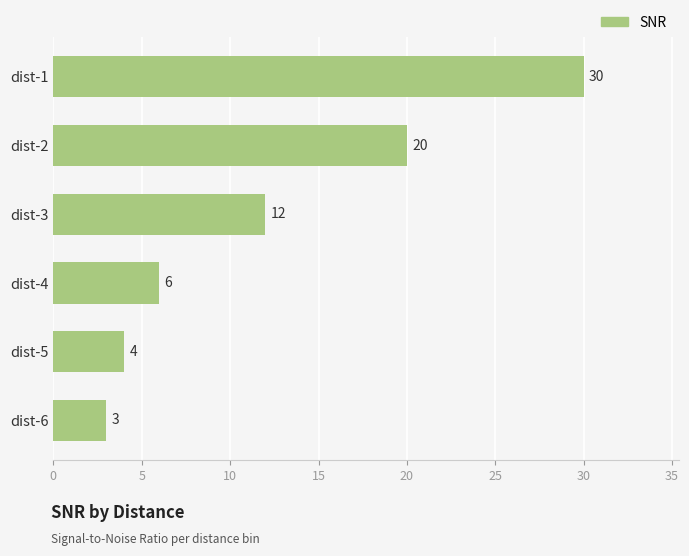

What is the difference between the maximum and minimum values?

27